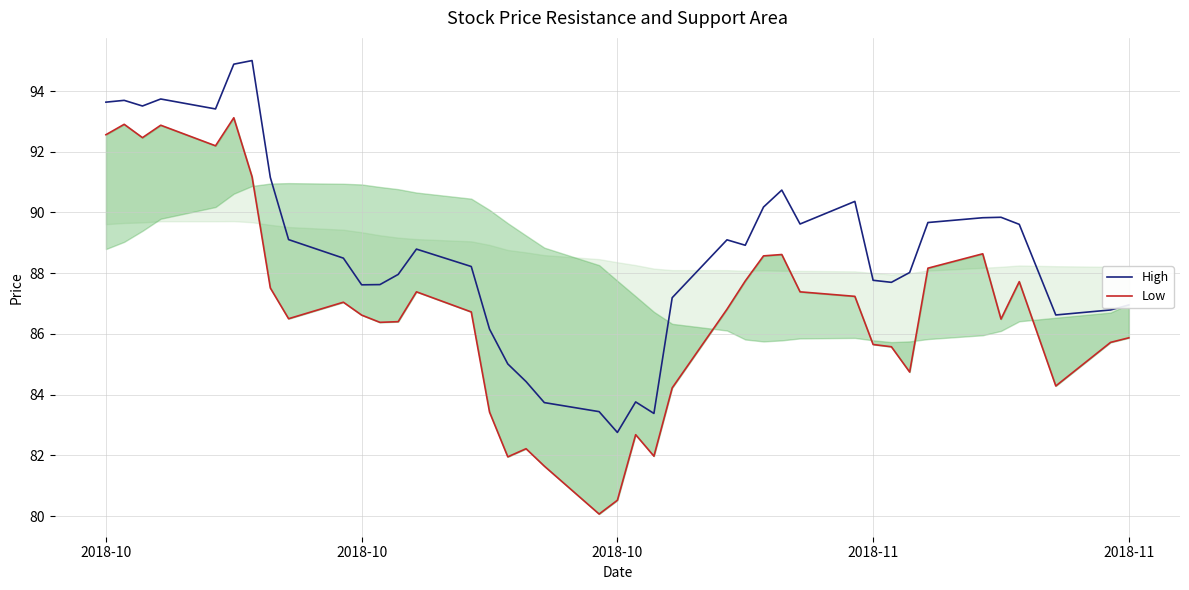

Rank the series by their average value, from highest to lowest.

High, Low